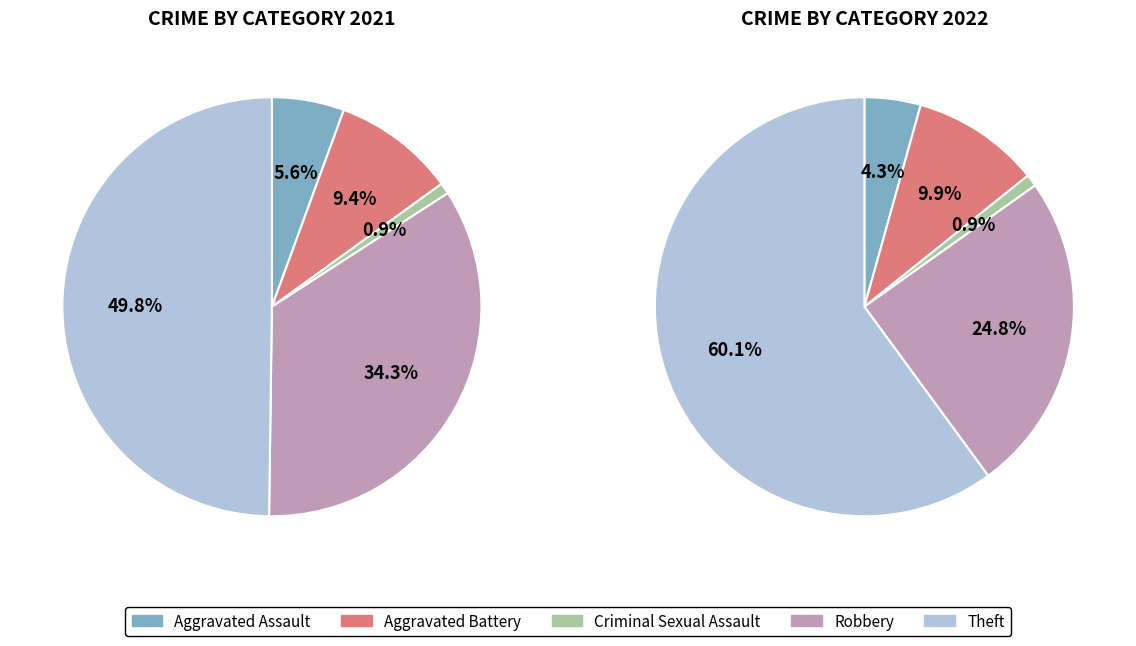

To the nearest percent, what portion does 2 represent?

1%